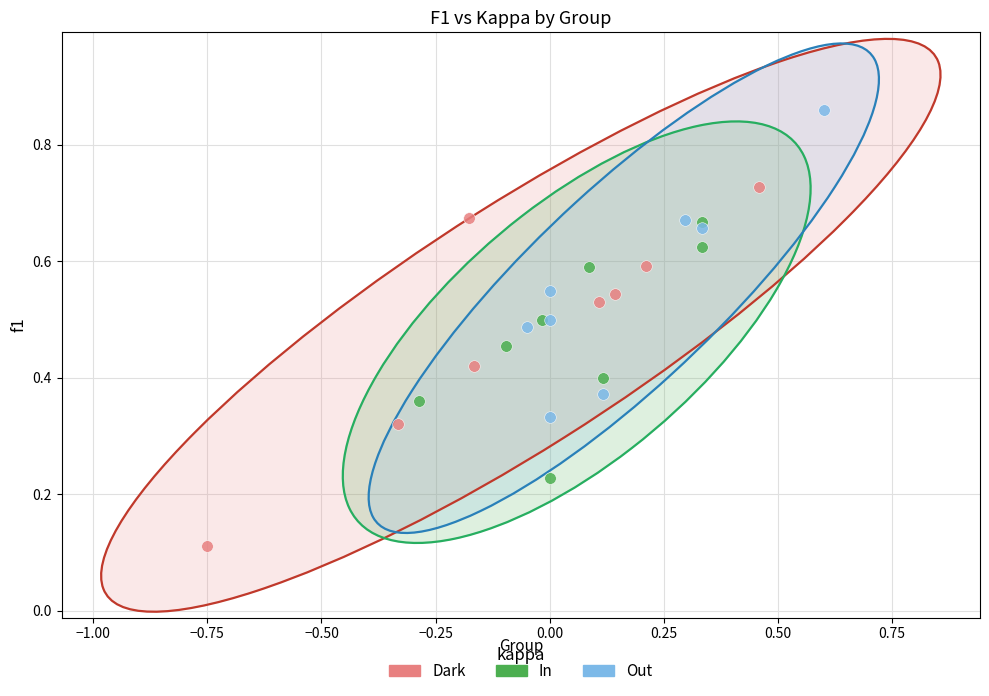

Which series has the widest spread of Y values?

Dark